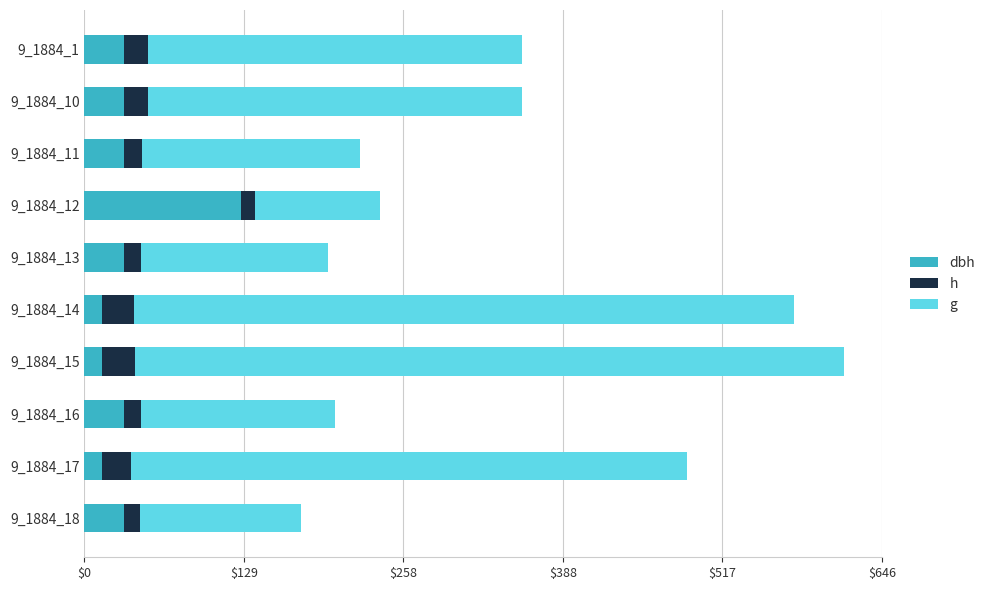

At which category is the sum across all series the highest?

9_1884_15